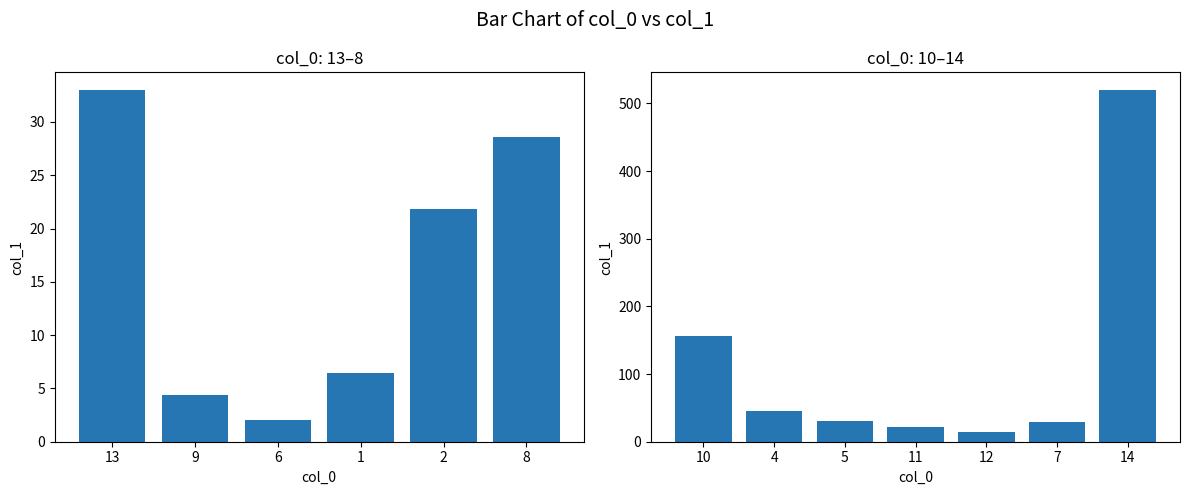

Which label corresponds to the largest value in the chart?

14